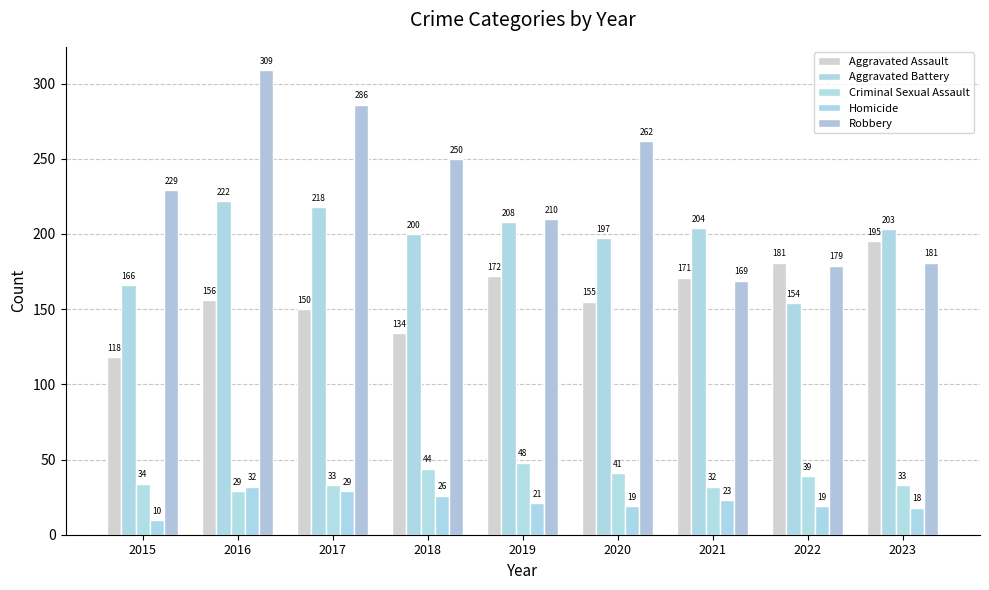

What is the minimum value for Criminal Sexual Assault?

29